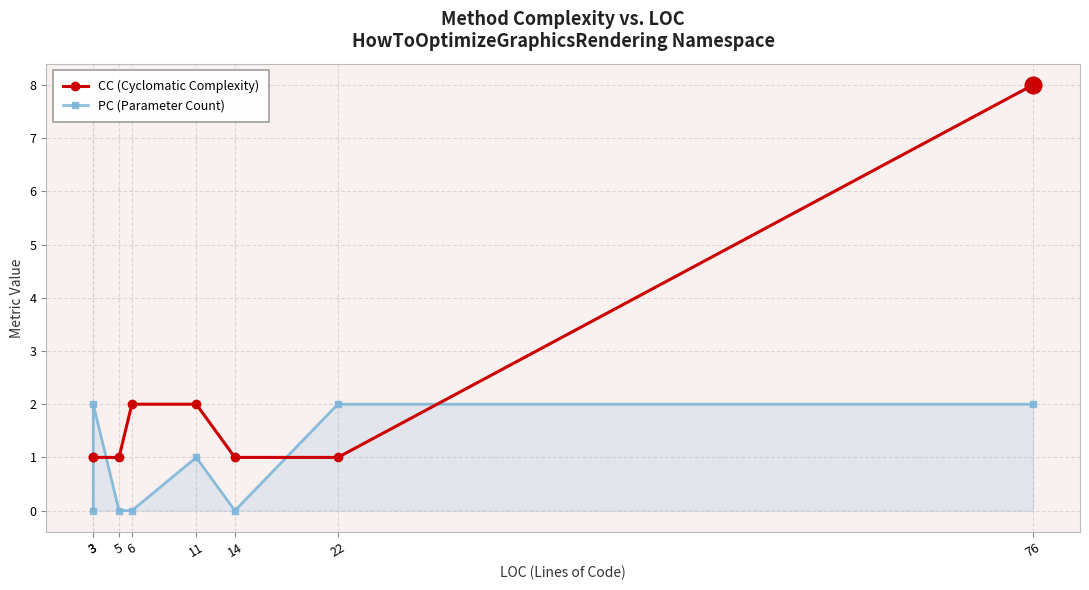

What is the approximate value of PC (Parameter Count) at 76?

2